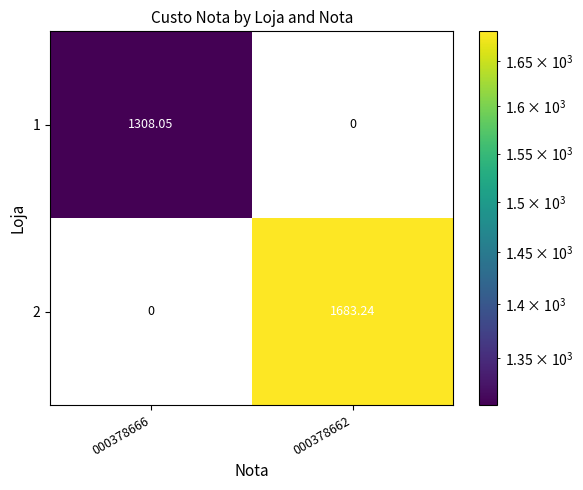

How many categories are shown in the chart?

2